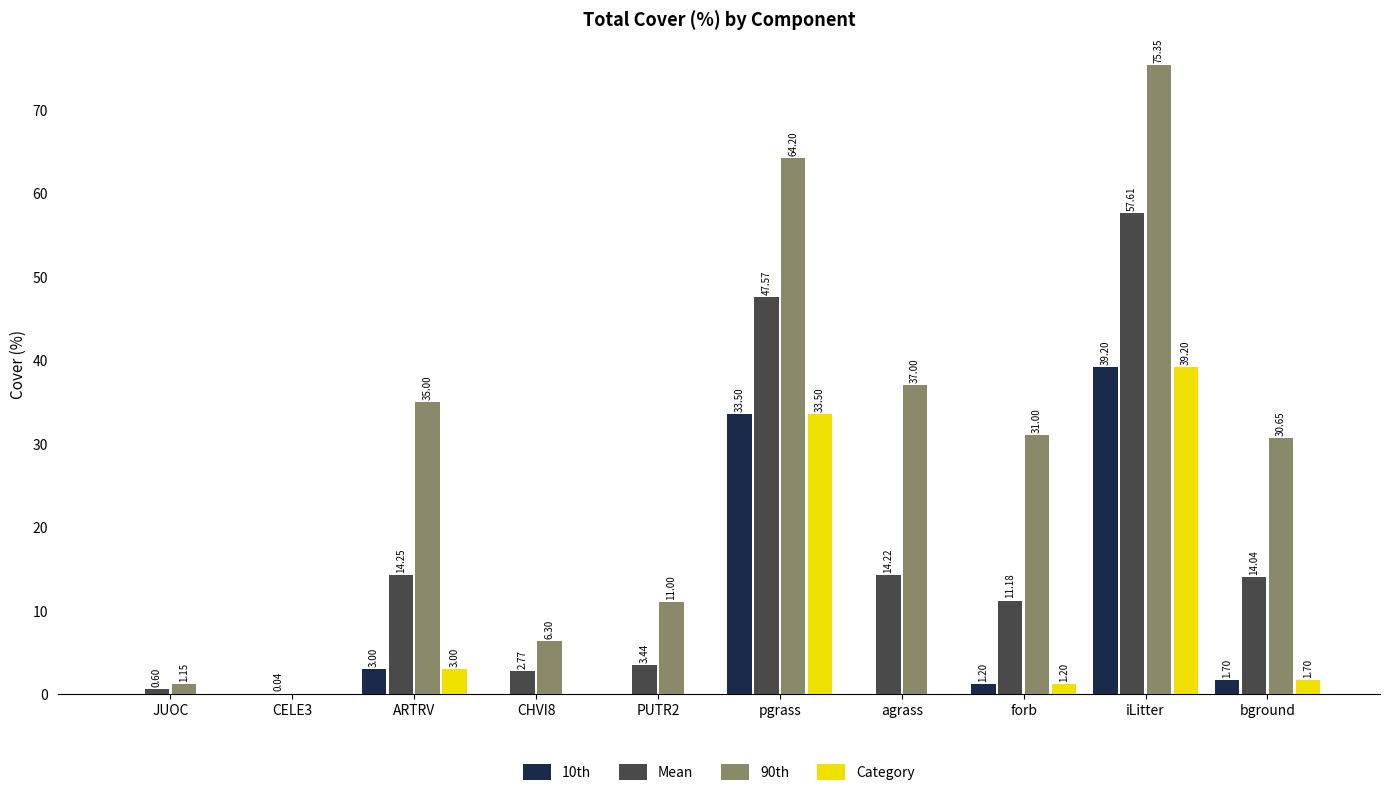

Which series changed the most between CELE3 and ARTRV?

90th